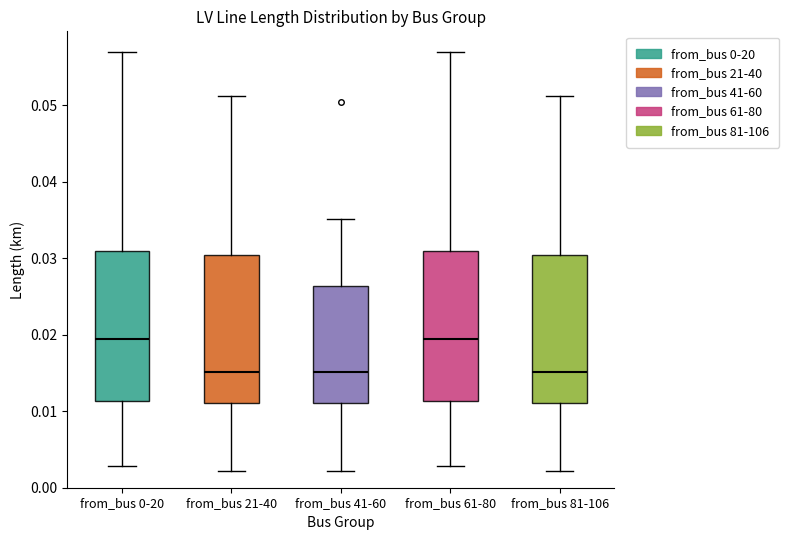

Reading left to right, transcribe this box plot: for each box, give where its median line is, the range the box spans, and where its two whiskers end, as read against the y-axis. The values are not printed on the chart, so give them approximately, as read against the axis.

from_bus 0-20: median 0.019, box 0.011 to 0.031, whiskers 0.003 to 0.057
from_bus 21-40: median 0.015, box 0.011 to 0.030, whiskers 0.002 to 0.051
from_bus 41-60: median 0.015, box 0.011 to 0.026, whiskers 0.002 to 0.035
from_bus 61-80: median 0.019, box 0.011 to 0.031, whiskers 0.003 to 0.057
from_bus 81-106: median 0.015, box 0.011 to 0.030, whiskers 0.002 to 0.051